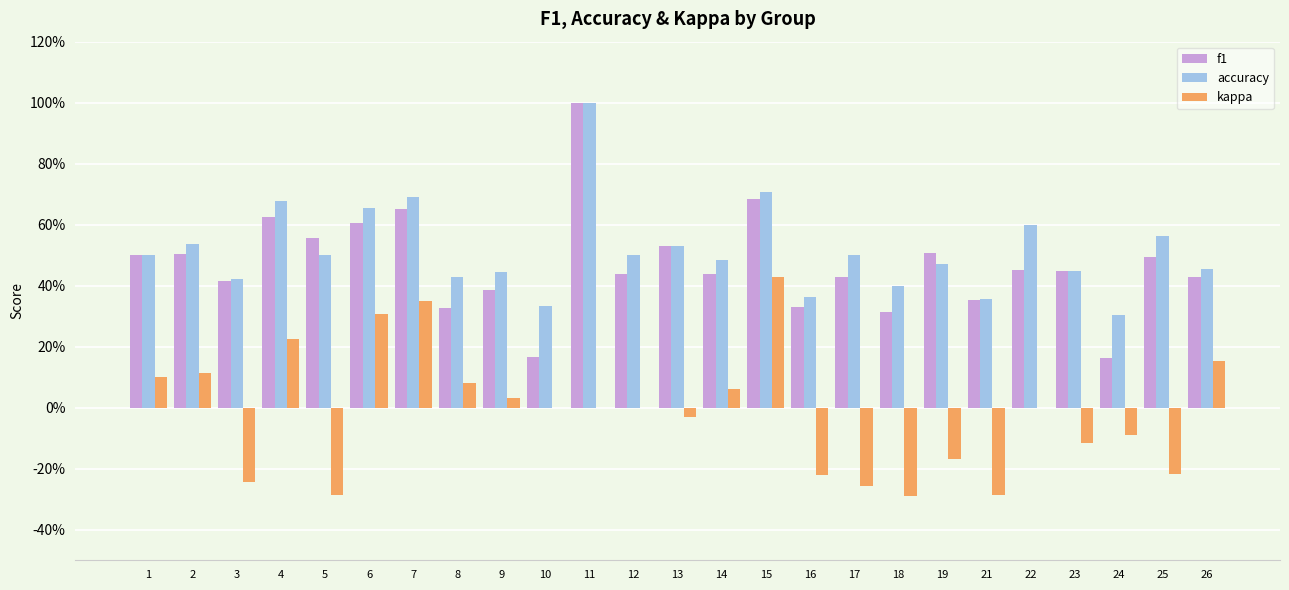

The value of f1 at 26 is 0.4. True or false?

True